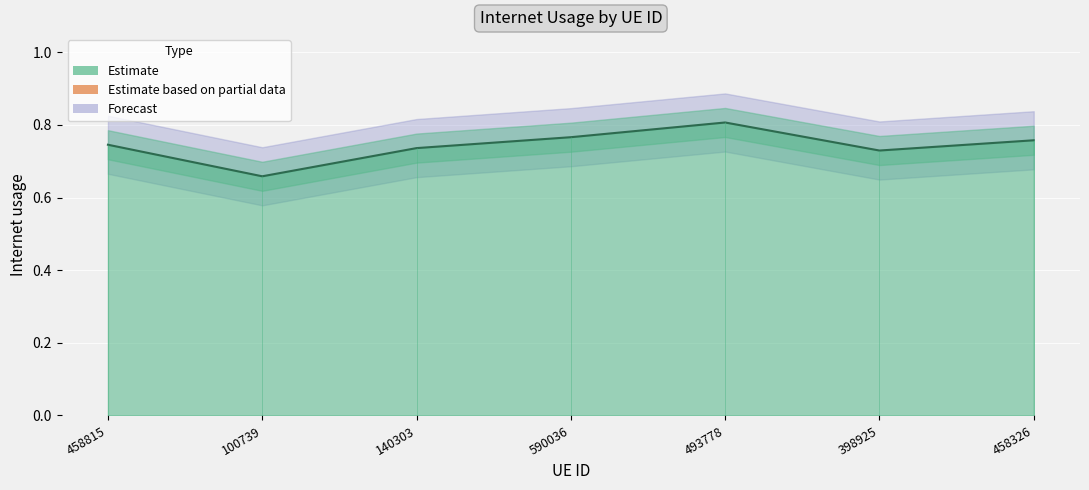

At which category does the data reach its first local valley?

100739